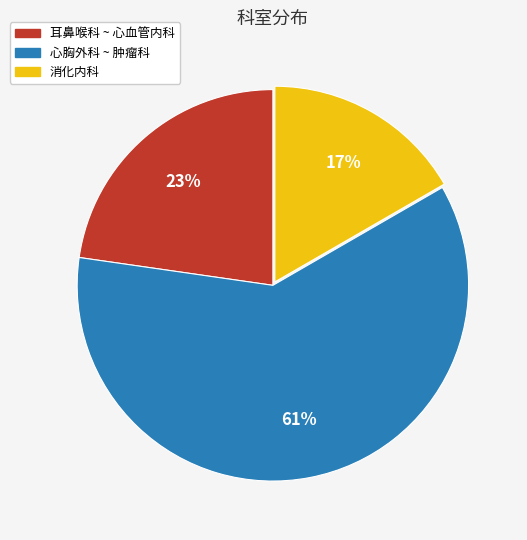

Does any single category account for the majority?

Yes